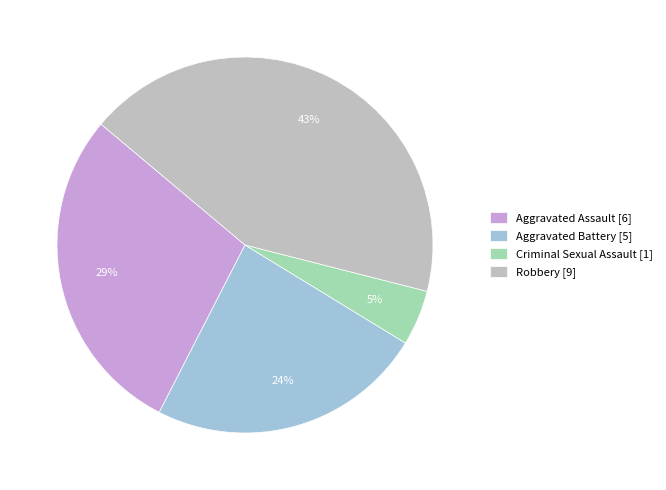

Is it true that Robbery [9] is 43% of the pie?

True